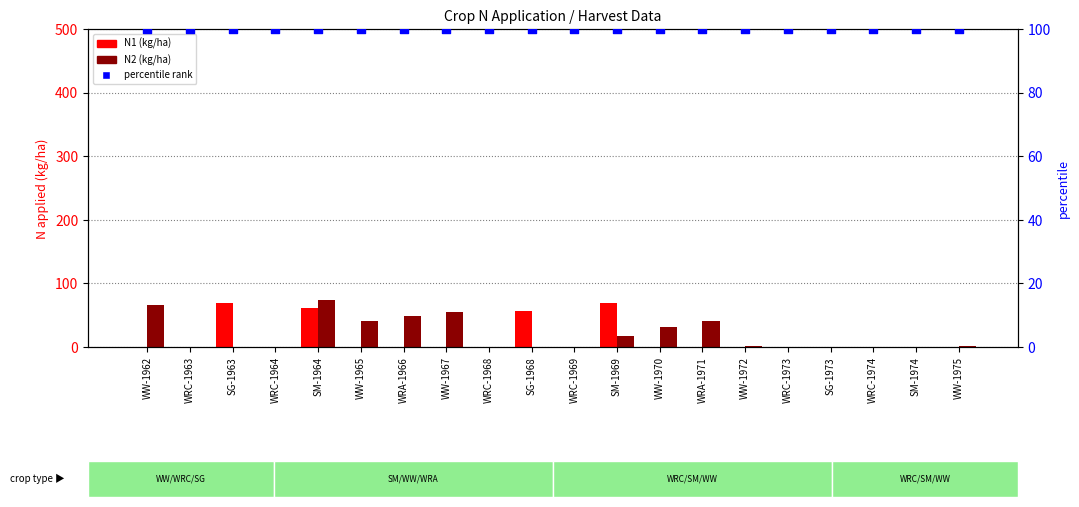

At which category is the sum across all series the highest?

SM-1964